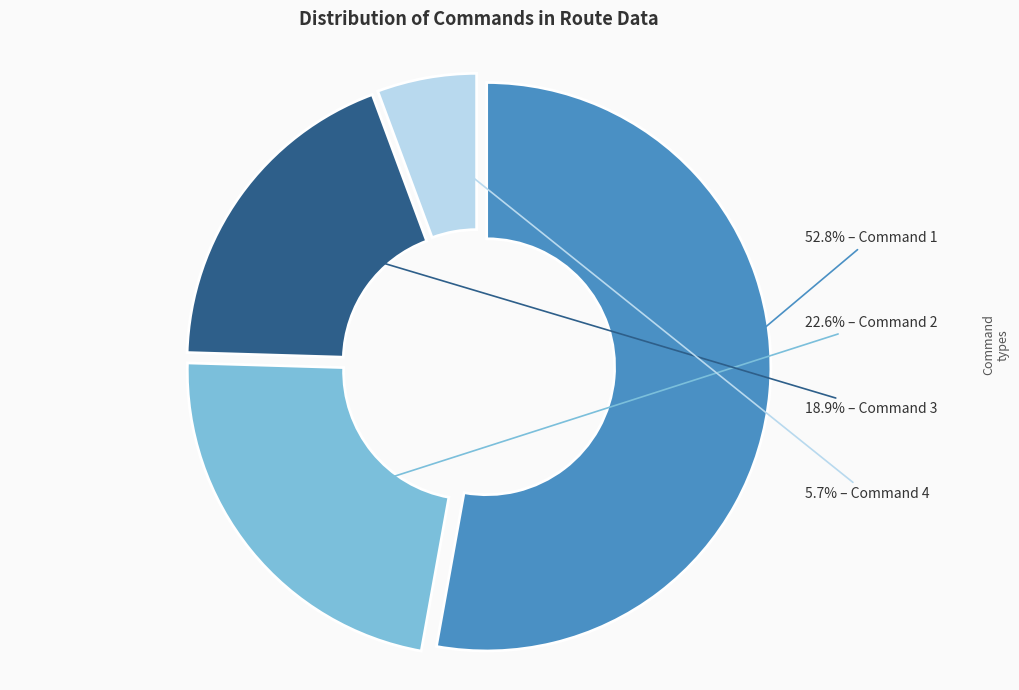

How many slices are in this pie chart?

4